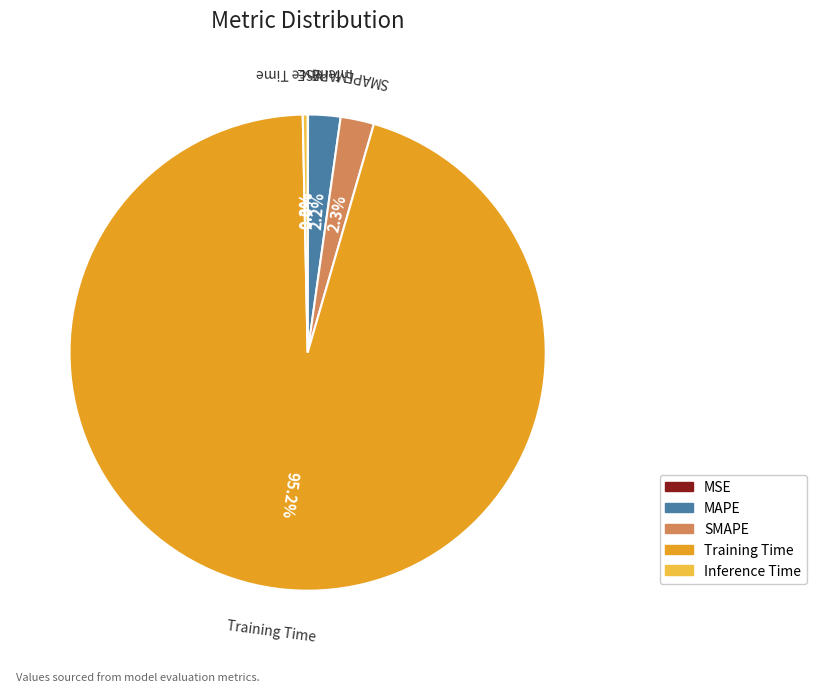

To the nearest percent, what is the average slice percentage?

20%